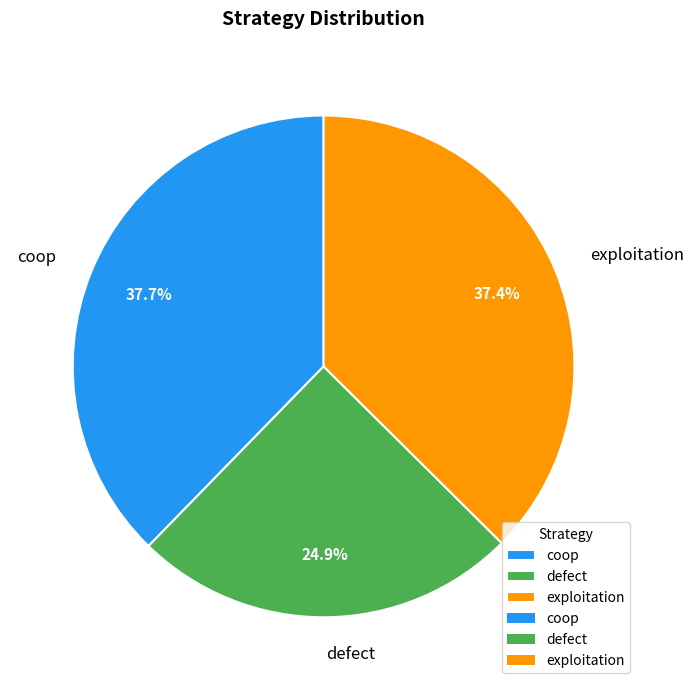

To the nearest percent, what portion does coop represent?

38%